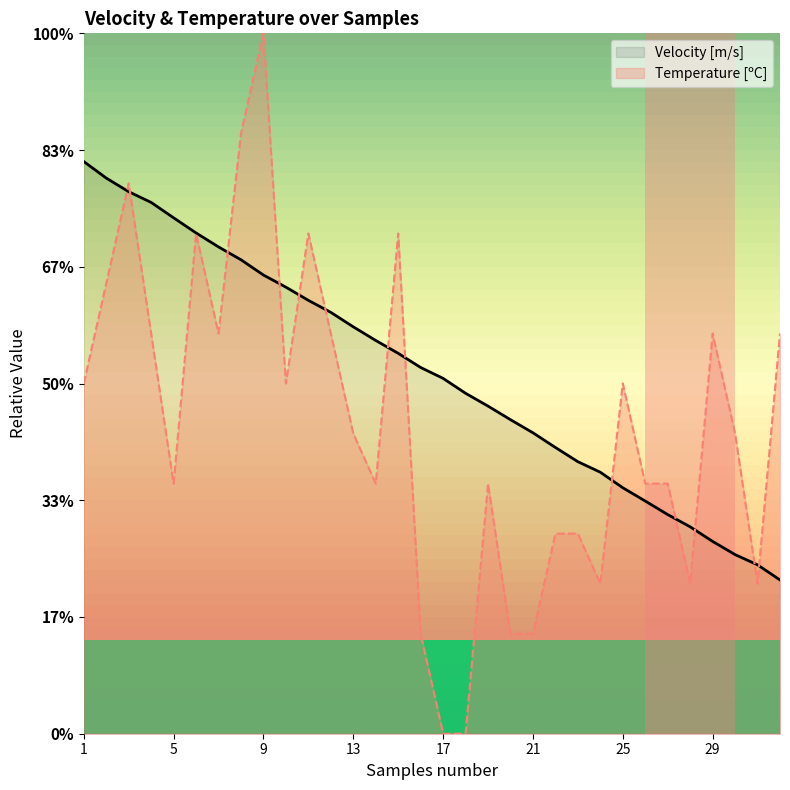

Reading left to right, transcribe all the data shown in this chart.

Velocity [m/s]: 9.5	9.5	9.5	9.5	9.4	9.4	9.4	9.4	9.4	9.4	9.4	9.4	9.3	9.3	9.3	9.3	9.3	9.3	9.3	9.3	9.3	9.2	9.2	9.2	9.2	9.2	9.2	9.2	9.2	9.2	9.1	9.1
Temperature [ºC]: 9.3	9.4	9.5	9.3	9.2	9.4	9.3	9.5	9.6	9.3	9.4	9.3	9.3	9.2	9.4	9.1	9.0	9.0	9.2	9.1	9.1	9.2	9.2	9.1	9.3	9.2	9.2	9.1	9.3	9.3	9.1	9.3